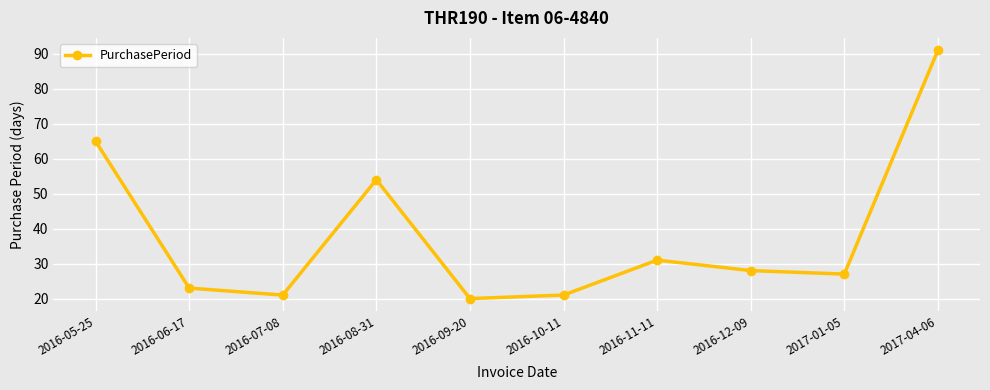

Reading left to right, what are all the values shown in this chart?

2016-05-25=65	2016-06-17=23	2016-07-08=21	2016-08-31=54	2016-09-20=20	2016-10-11=21	2016-11-11=31	2016-12-09=28	2017-01-05=27	2017-04-06=91